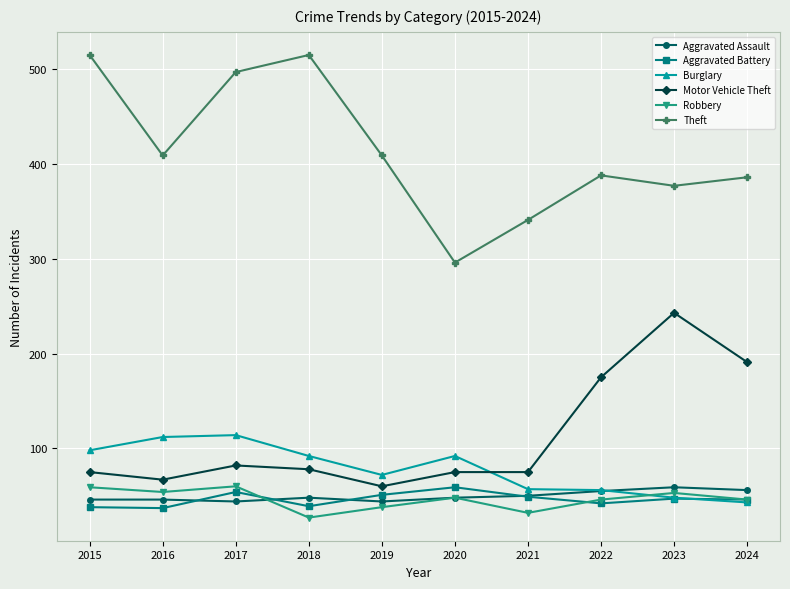

At how many categories does at least one series exceed 358?

8